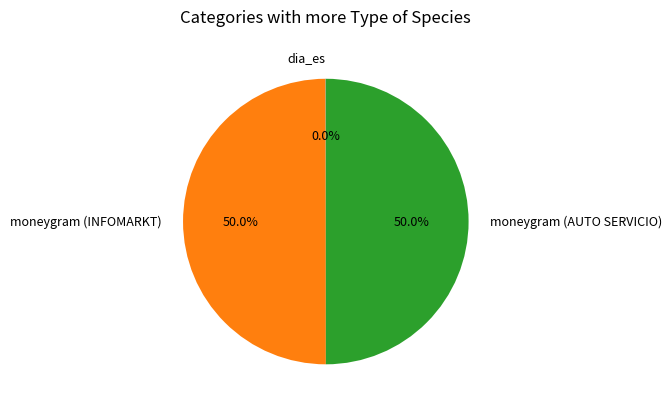

What is the ratio of the value at moneygram (AUTO SERVICIO) to the value at moneygram (INFOMARKT)?

1.0